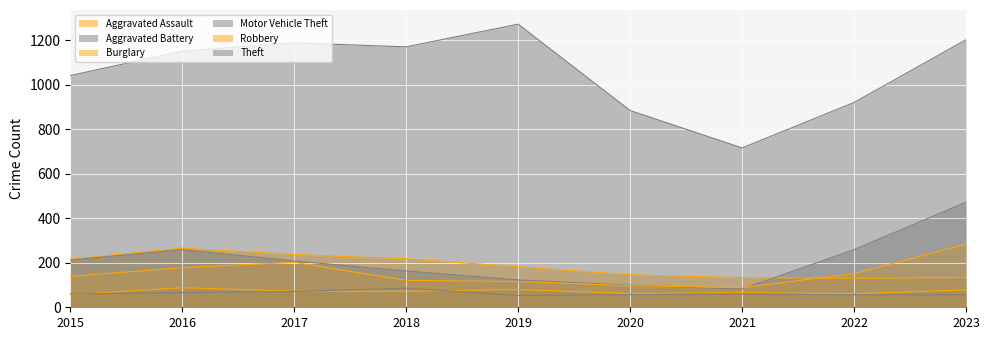

The value of Burglary at 2019 is 107. True or false?

False